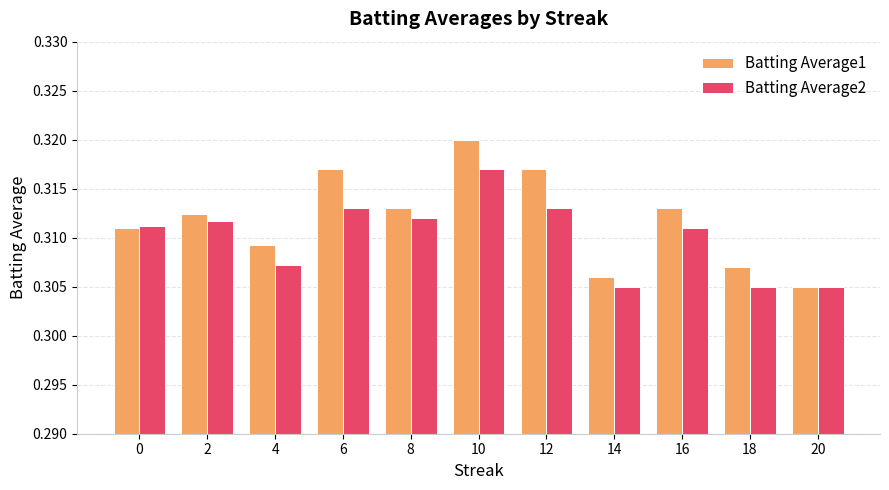

Which series changed the most between 10 and 16?

Batting Average1